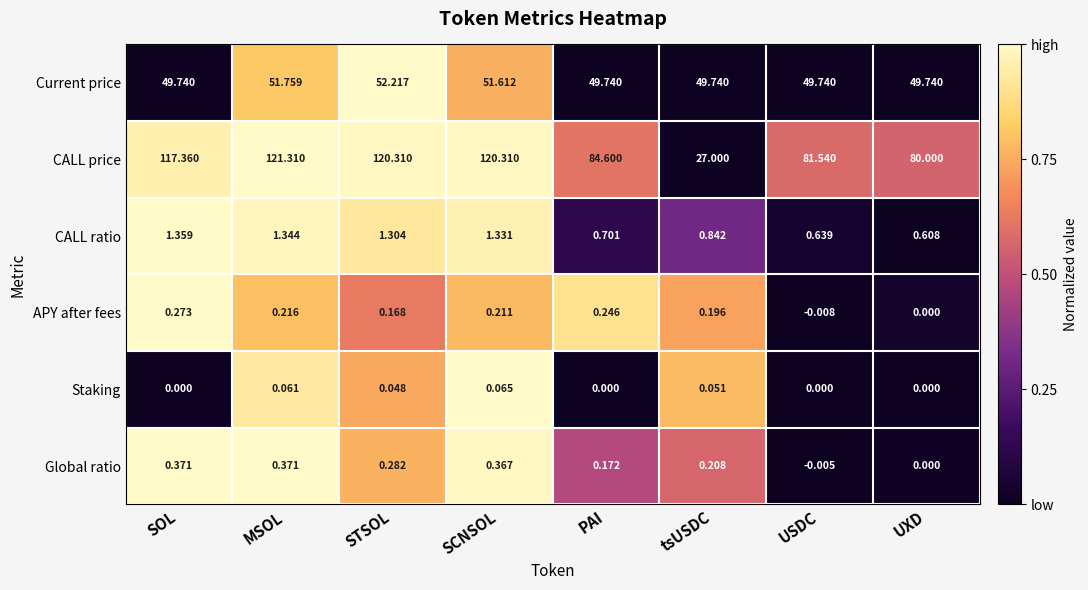

Which series has the largest total across all categories?

CALL price